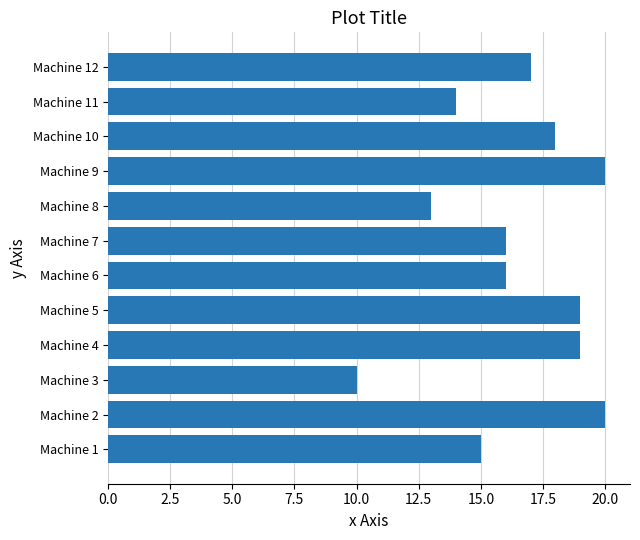

What is the change in value from Machine 2 to Machine 11?

-6